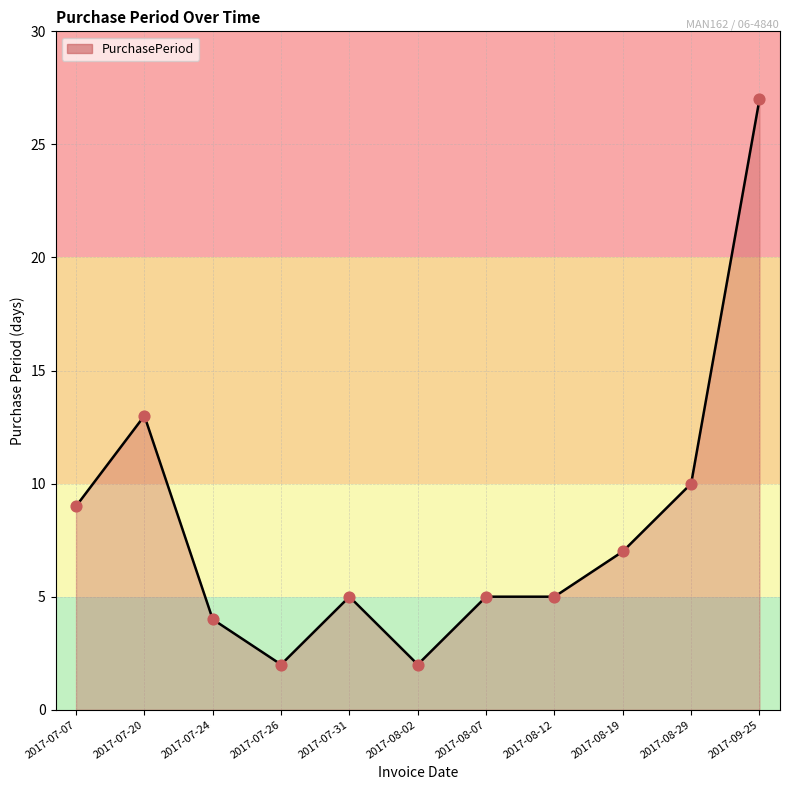

Which has a higher value, 2017-09-25 or 2017-08-19?

2017-09-25